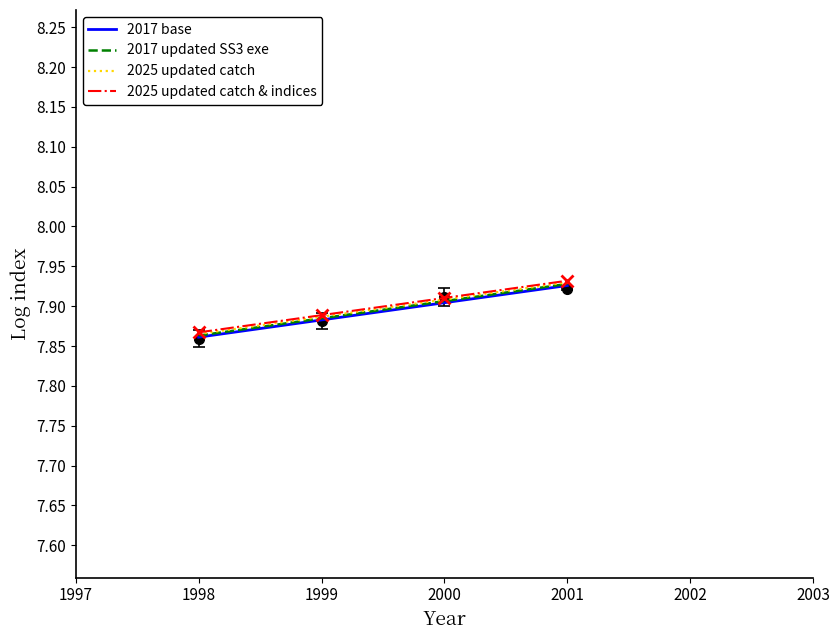

Is the value of 2017 base at 1999 greater than the value of 2025 updated catch at 2000?

No